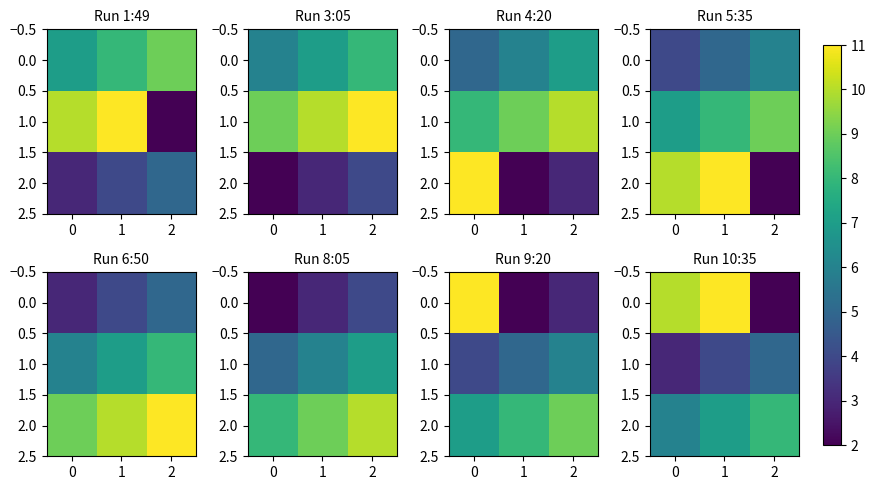

Rank the series by their average value, from lowest to highest.

1.0, 2.0, 0.0